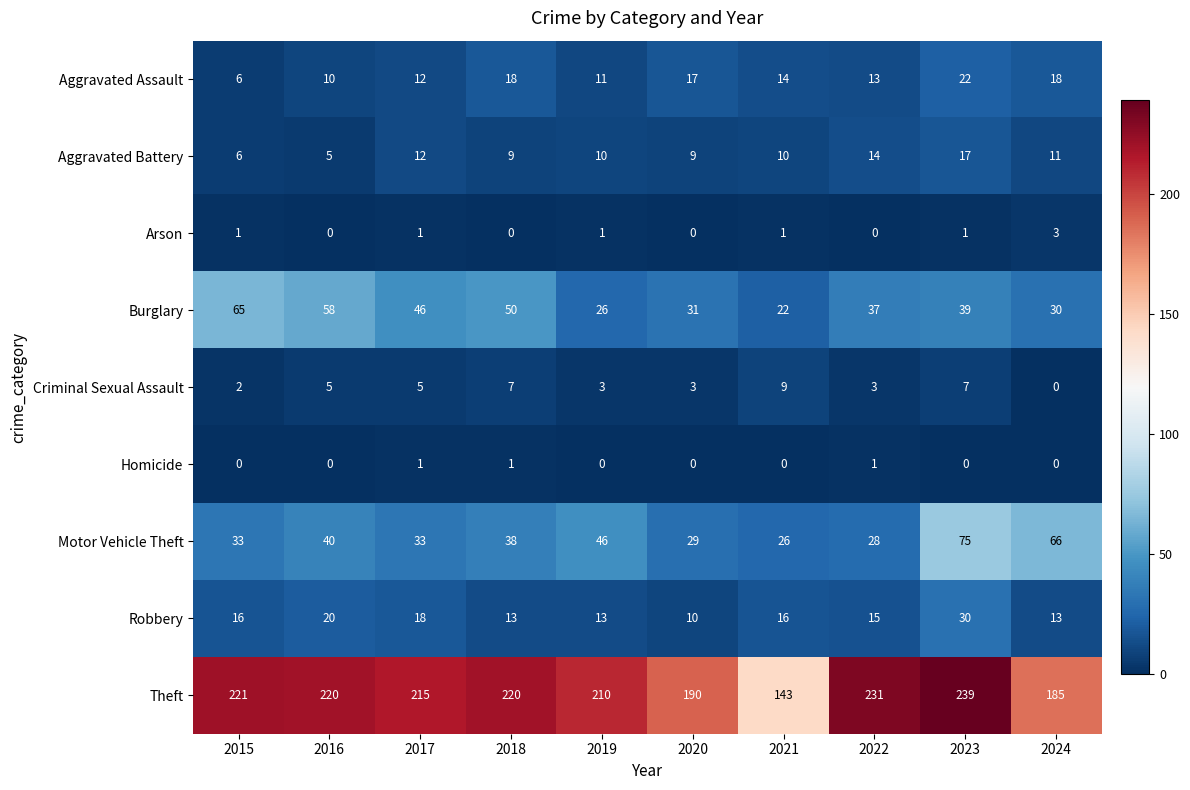

The Motor Vehicle Theft series shows 105 at 2024. True or false?

False